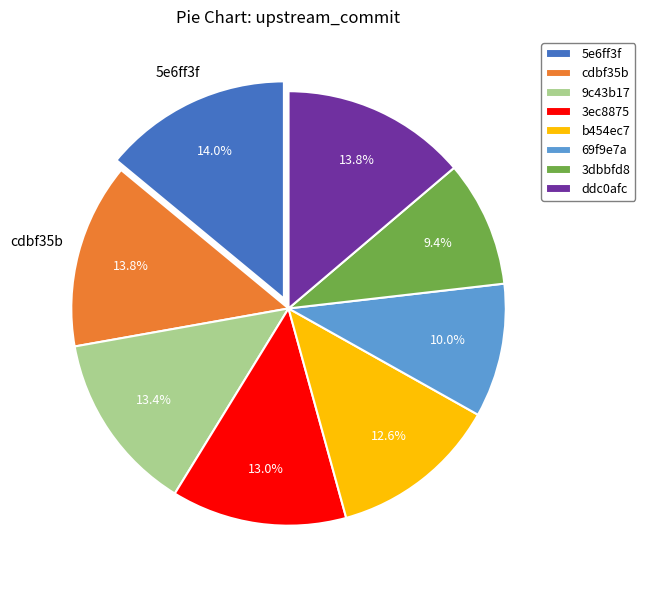

Is there a majority slice in this chart?

No